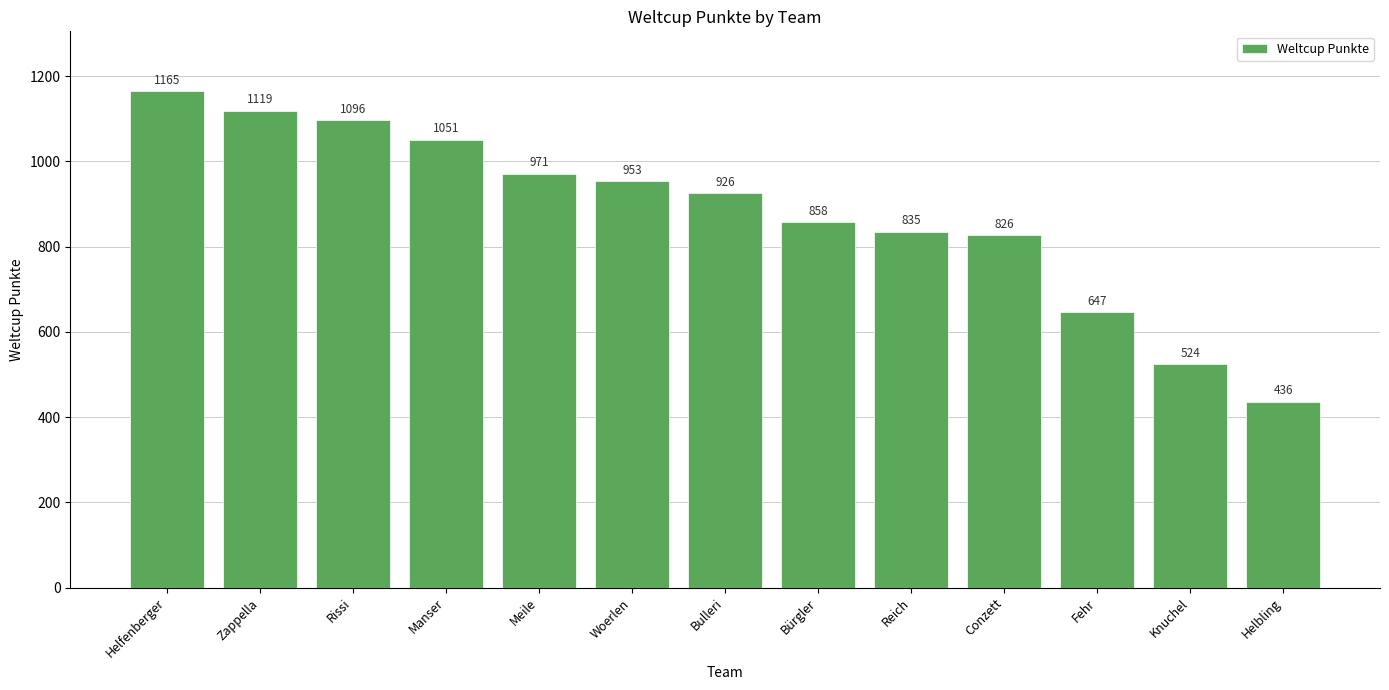

What is the sum of all values?

11407